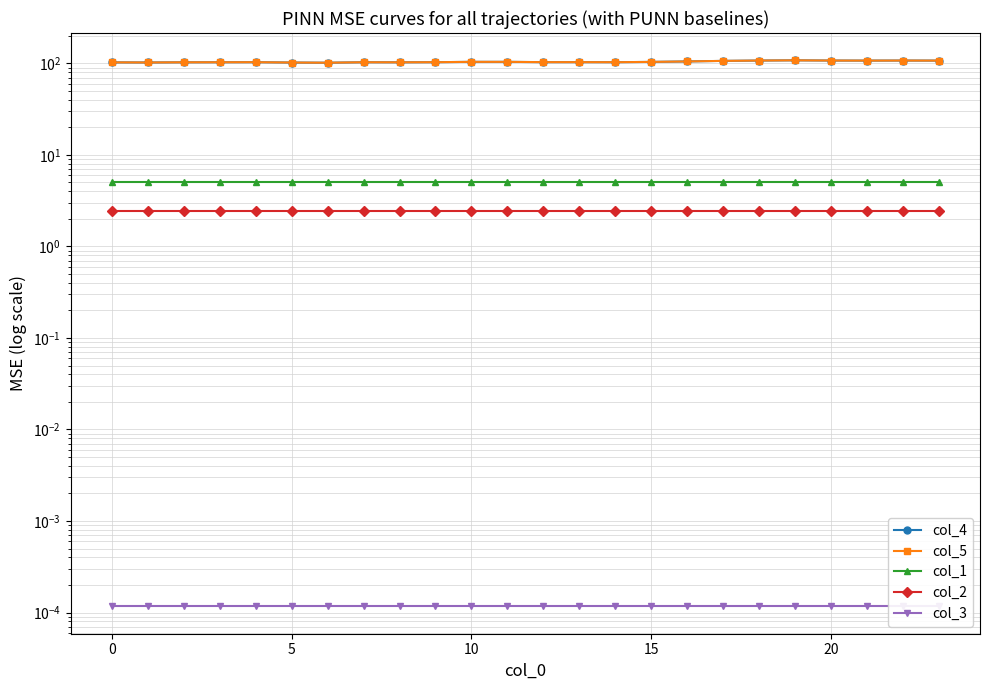

Where is col_4 nearest to the value 104?

10